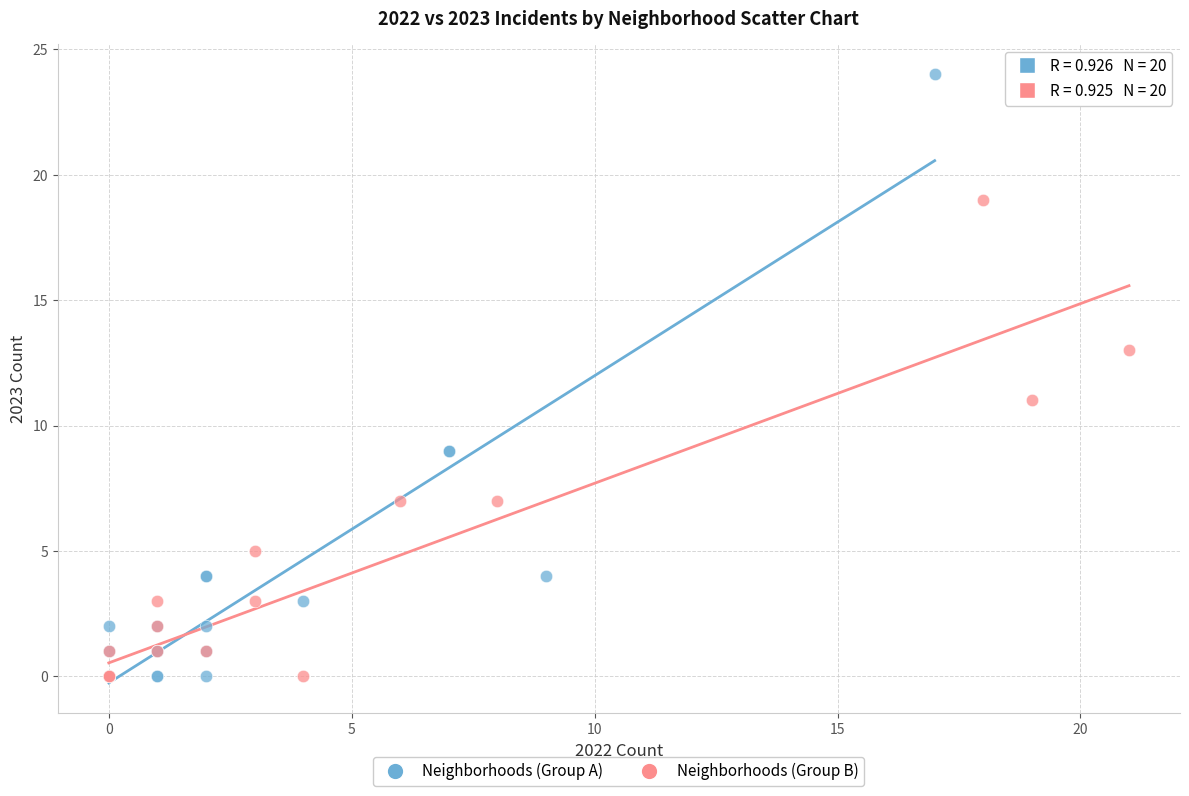

What are all the series names shown in the legend?

Neighborhoods (Group A), Neighborhoods (Group B)